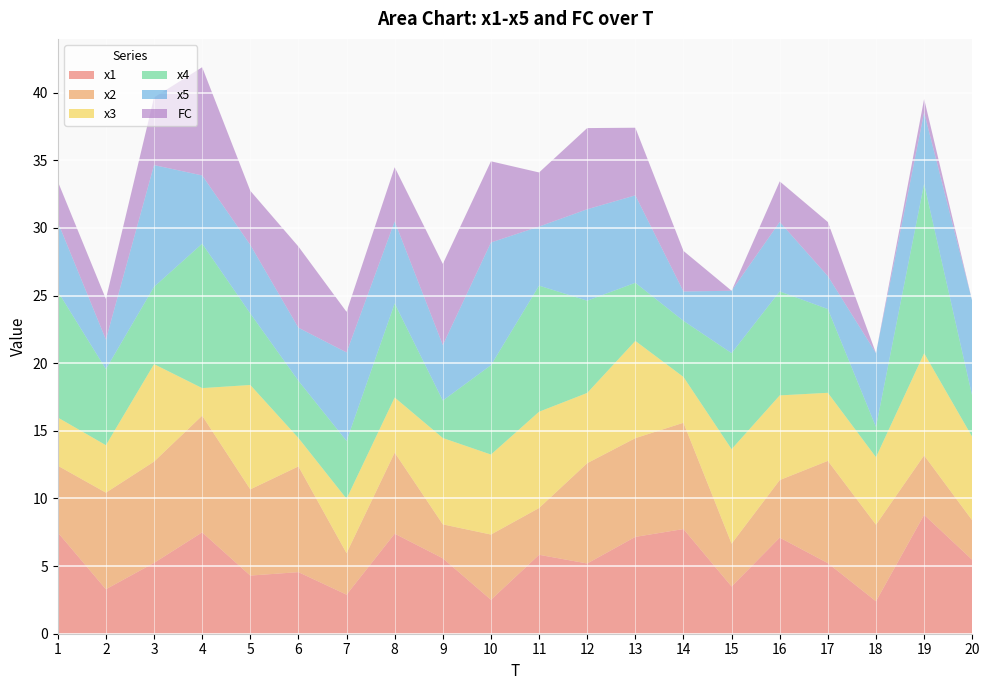

True or false: x4 and x3 cross at least once.

True